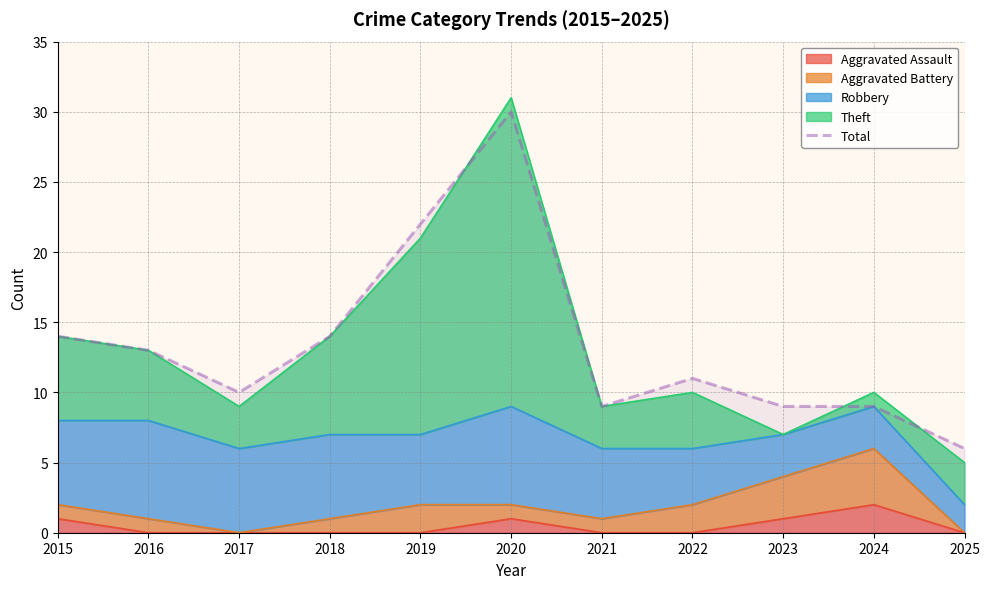

Rank the categories by value from highest to lowest.

2020, 2019, 2015, 2018, 2016, 2022, 2017, 2021, 2023, 2024, 2025